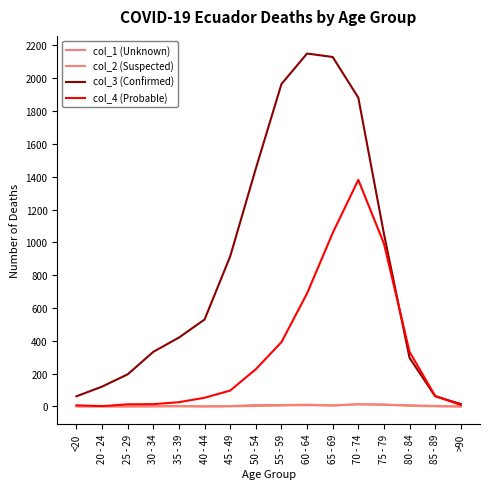

Which category has the lowest value in the col_1 (Unknown) series?

<20